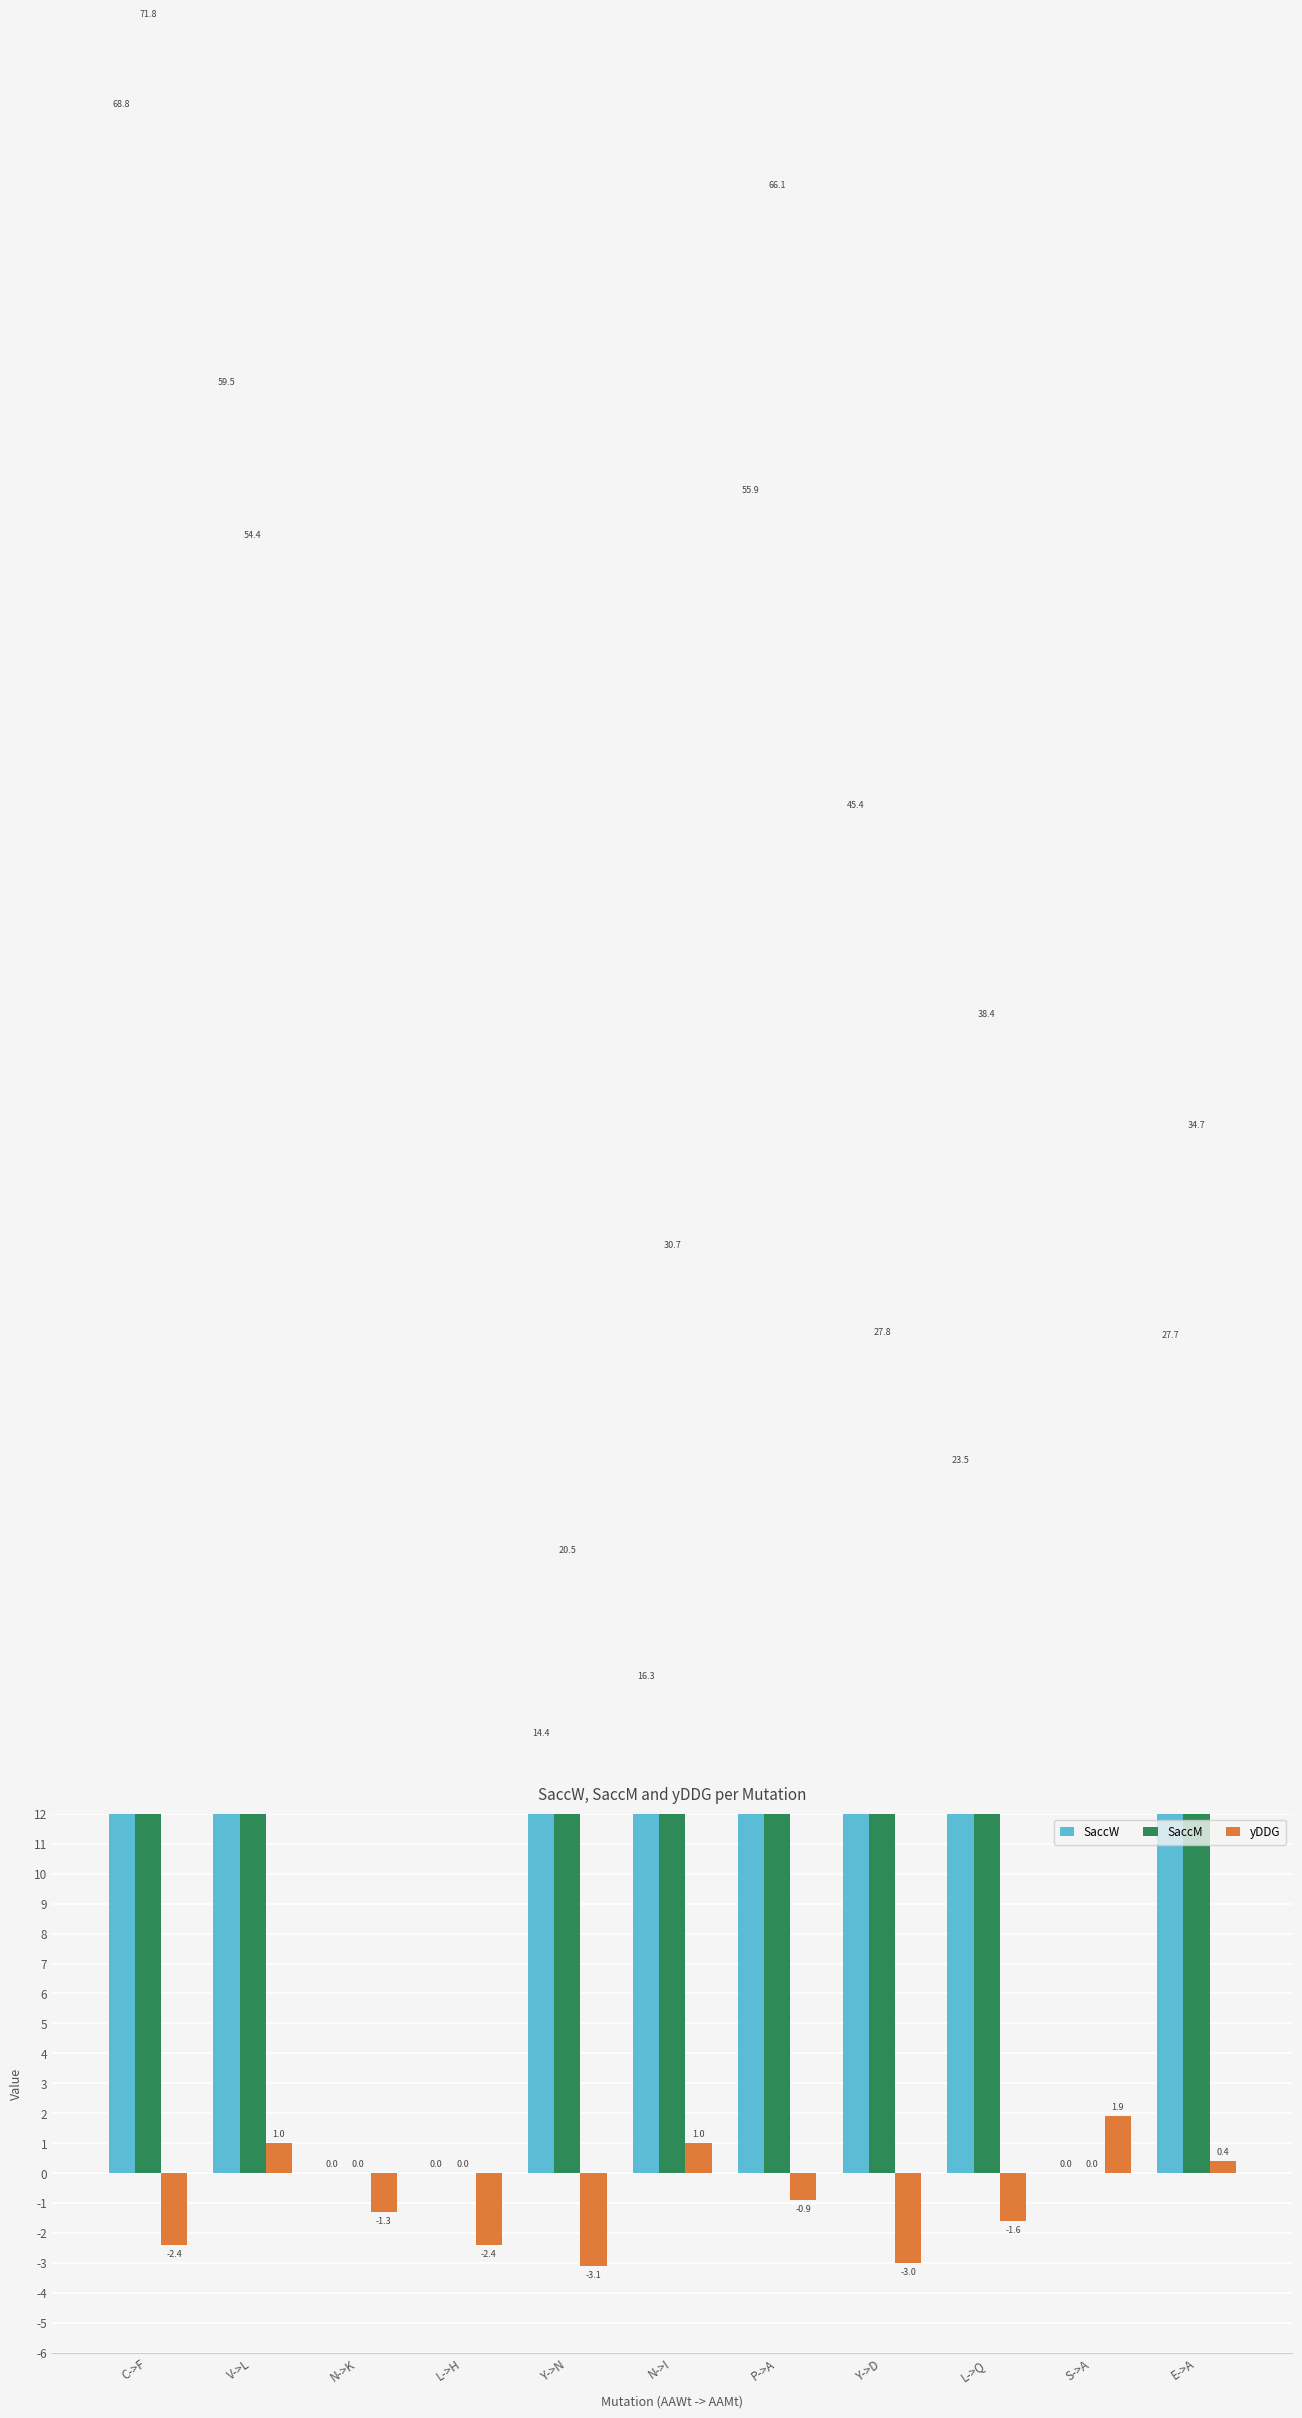

True or false: SaccW has a value of 84.3 at P->A.

False